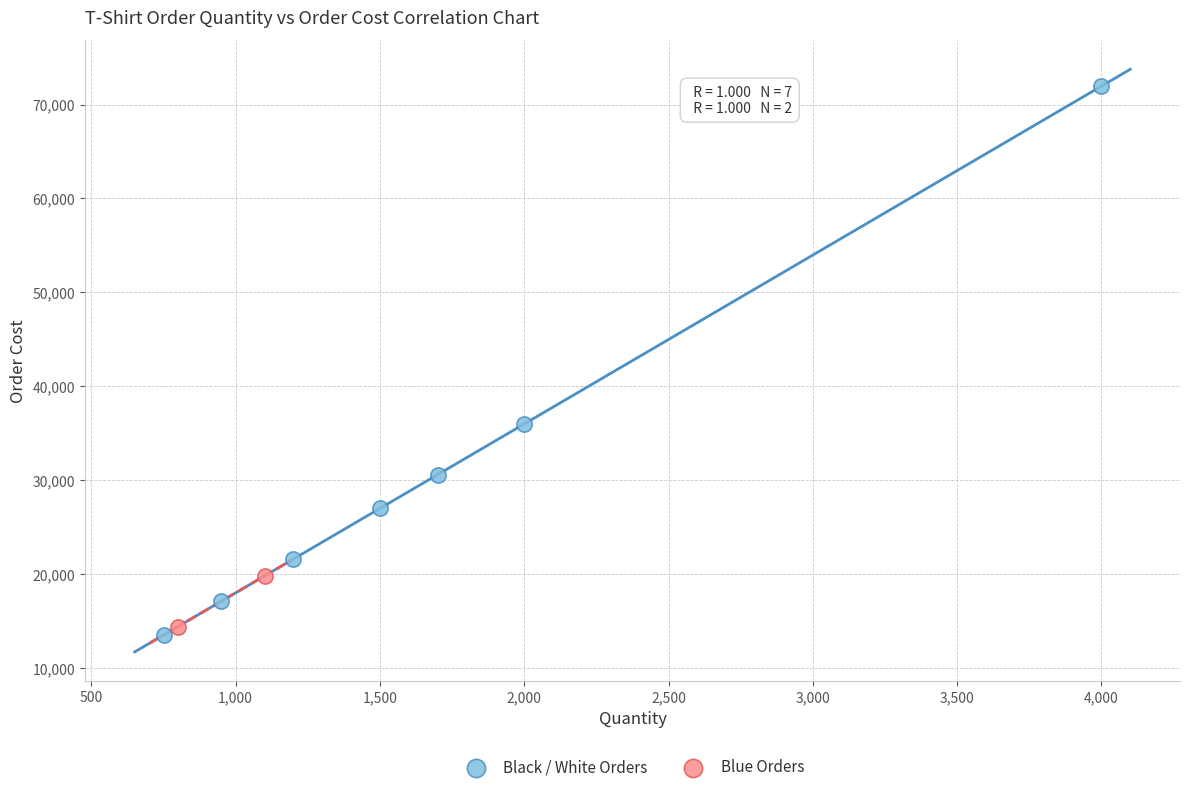

Which series reaches the maximum Y coordinate?

Black / White Orders